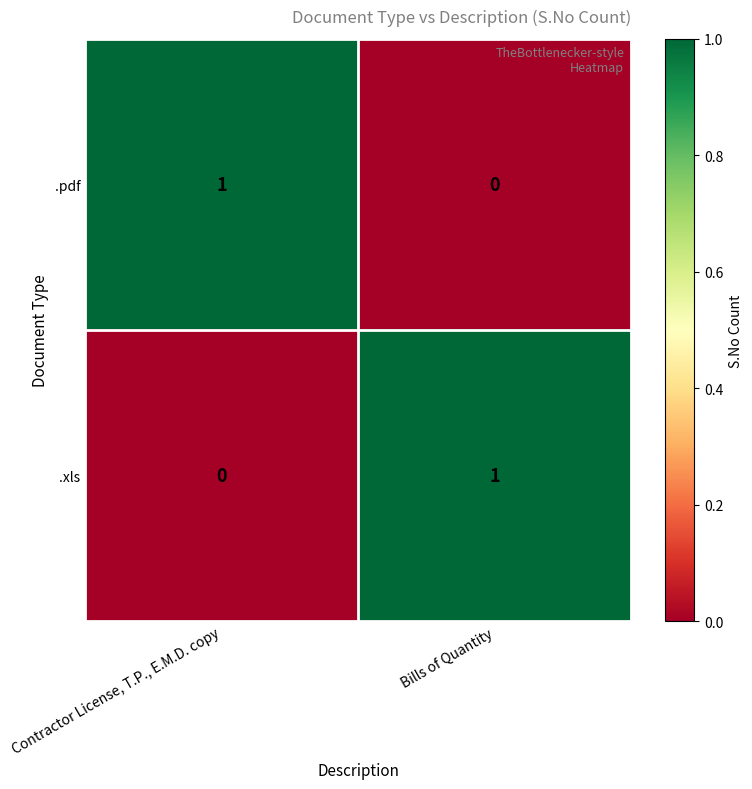

The value of .pdf at Bills of Quantity is 0. True or false?

True